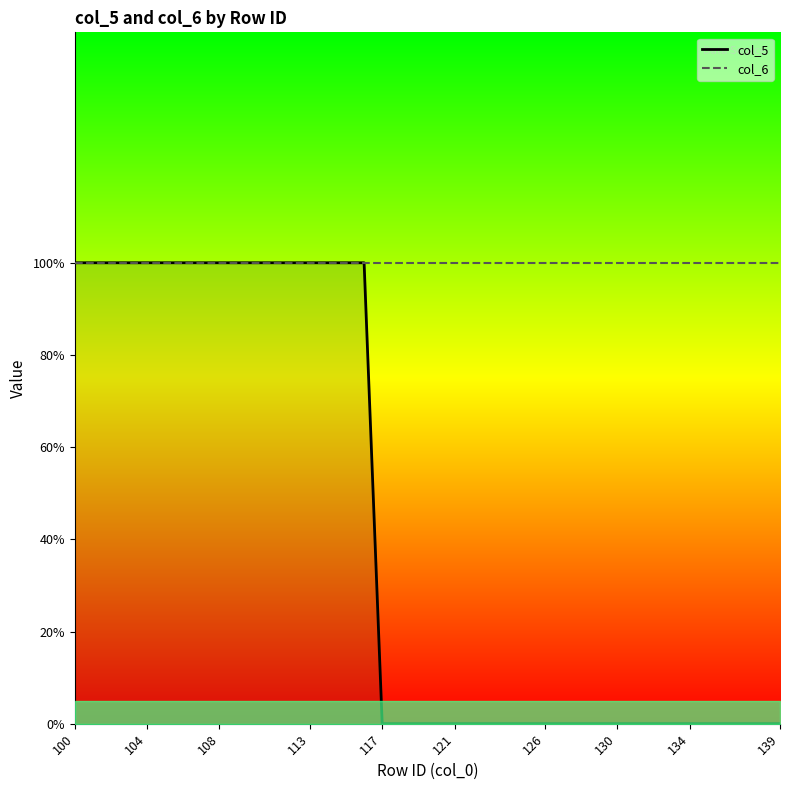

What is the value of the 10th point from the left?

1